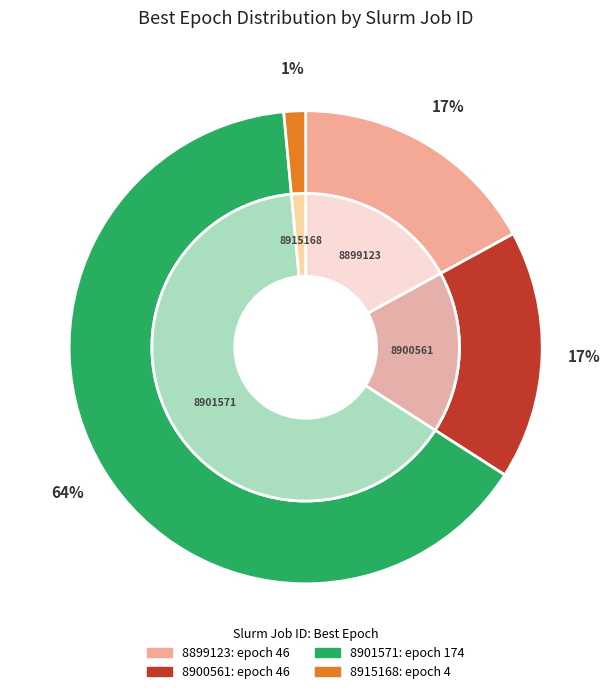

To the nearest percent, what portion does 8915168 represent?

1%